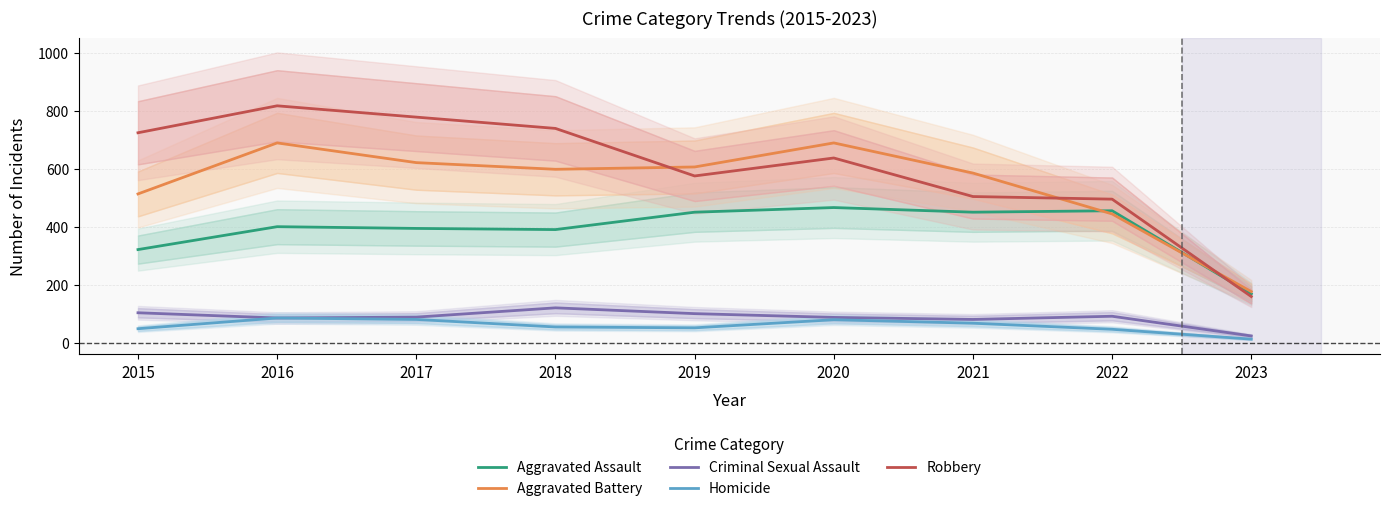

What is the value of the Robbery point at the 1st from the left?

726